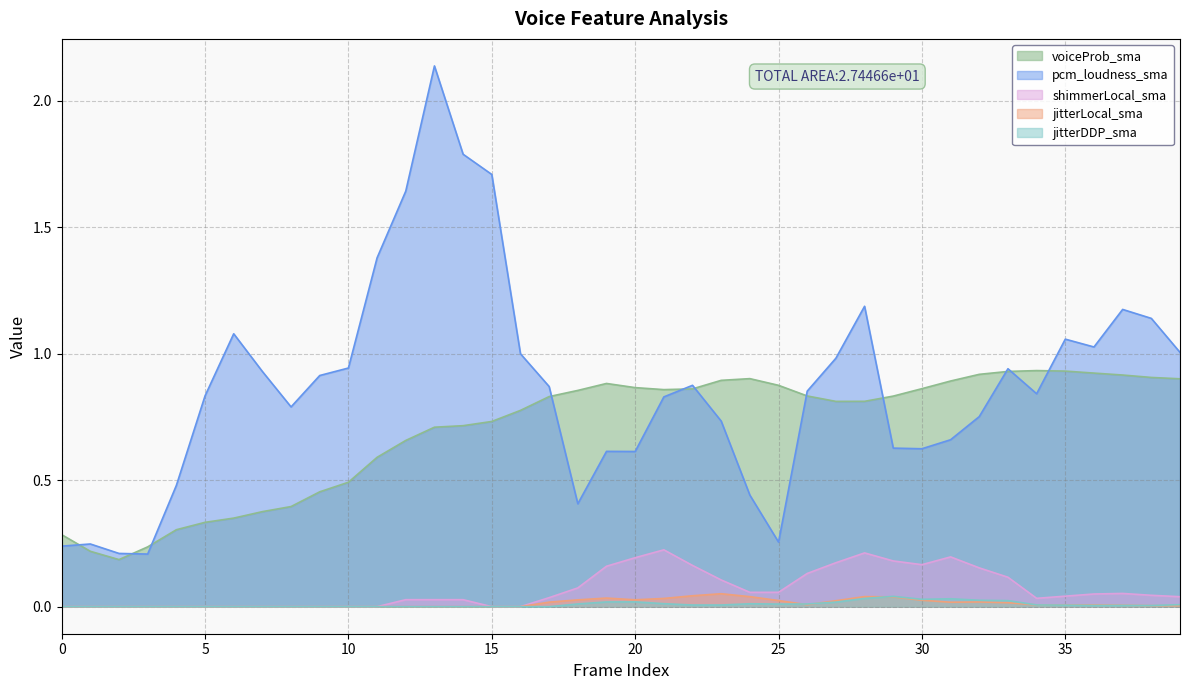

Which series has the largest total across all categories?

pcm_loudness_sma